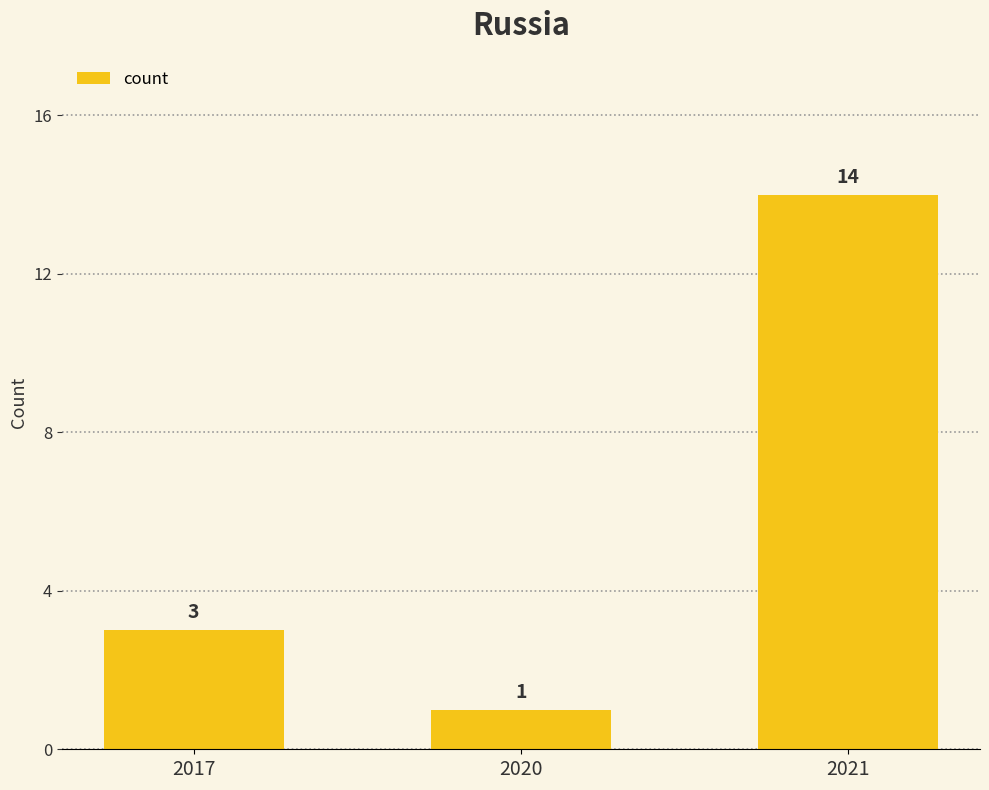

Reading left to right, transcribe all the data shown in this chart.

3	1	14